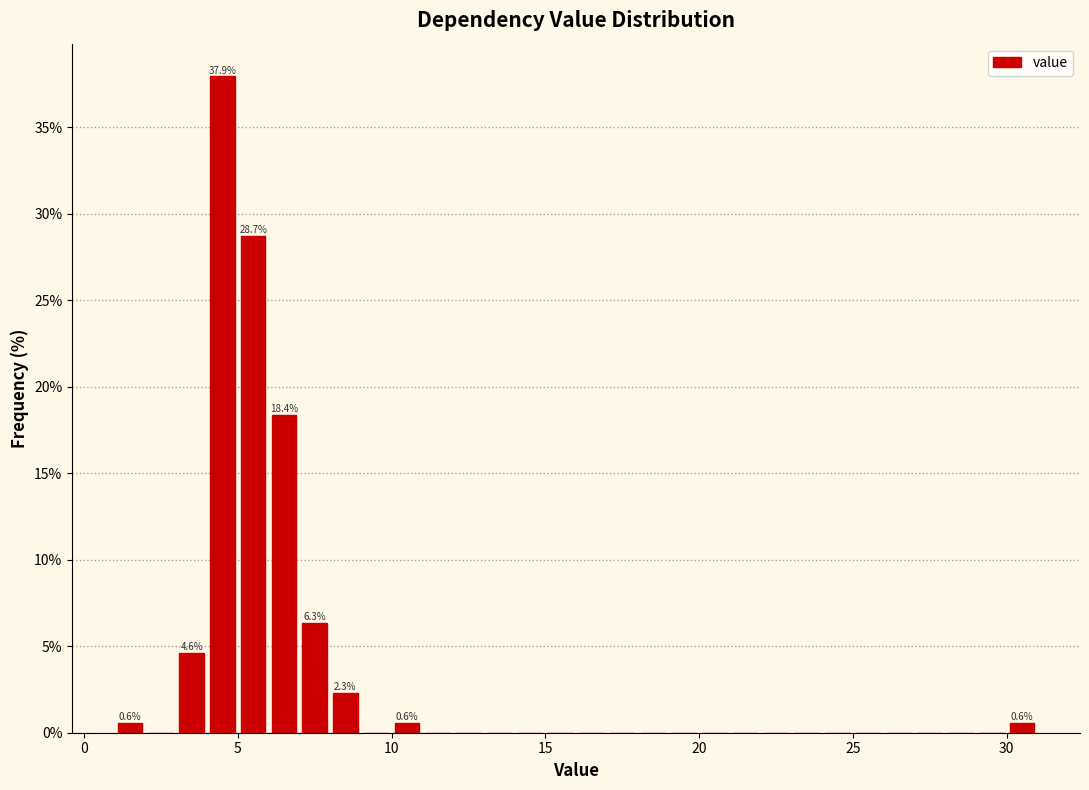

Around what value on the x-axis is the tallest bar? Give the approximate position of its centre, as read against the axis.

4.5